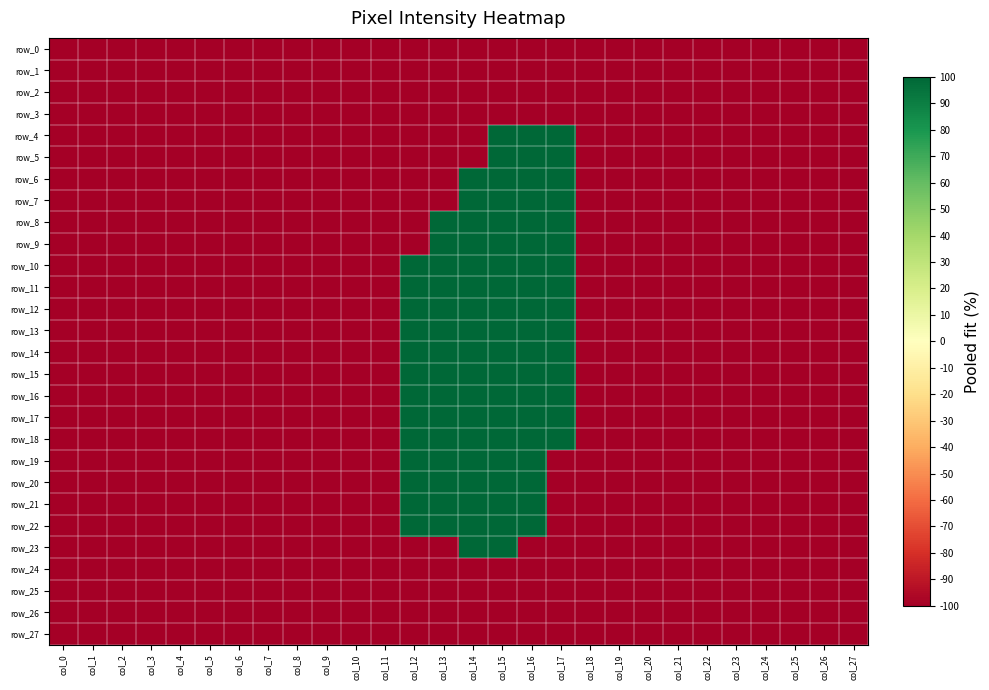

Is it true that row_12 equals -100 at col_27?

True